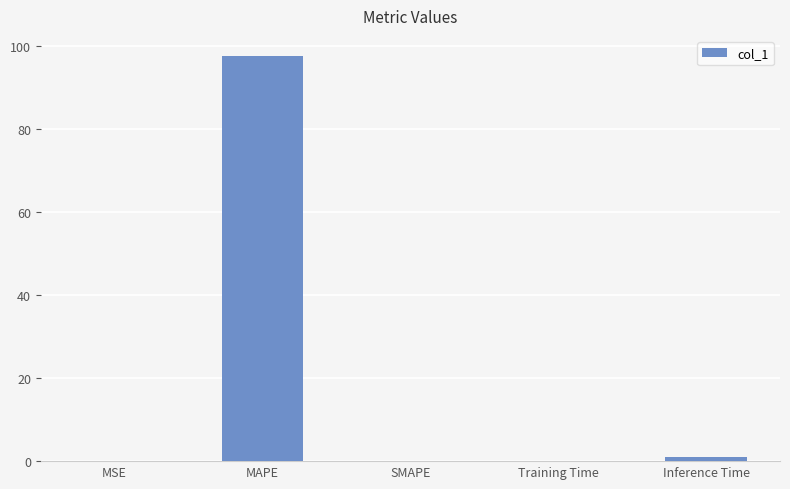

Are the bars grouped side by side (vs. stacked)?

No